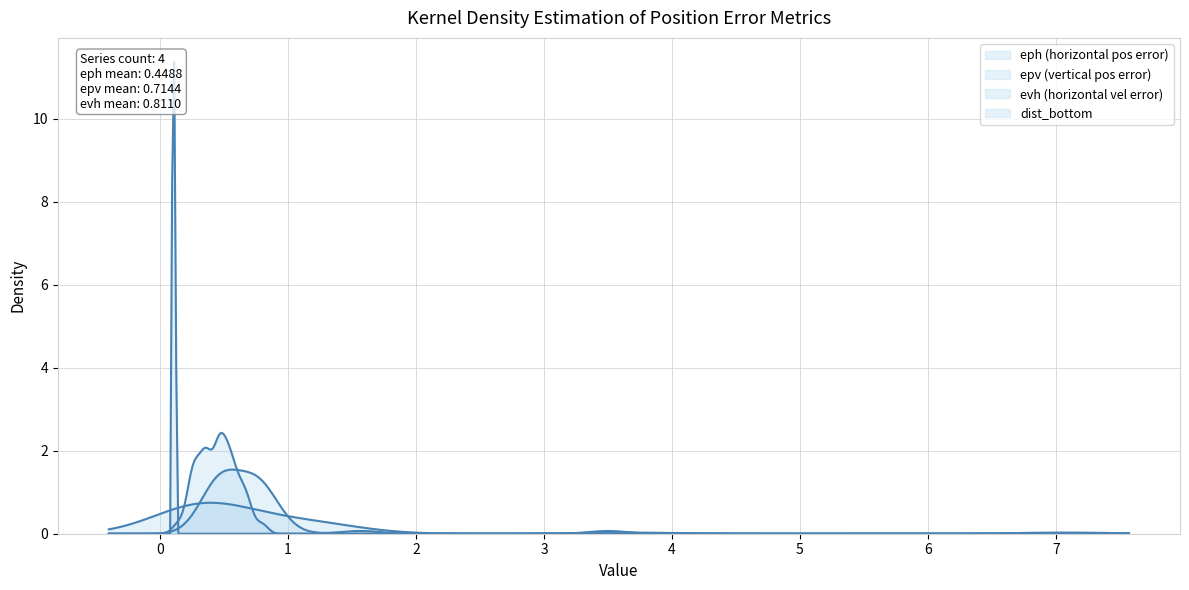

In evh, how many points are higher than both neighbors (excluding endpoints)?

10